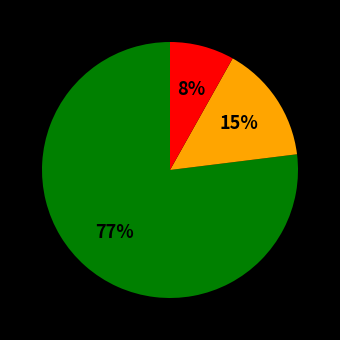

To the nearest percent, what is the difference between the largest and smallest slice percentages?

69%